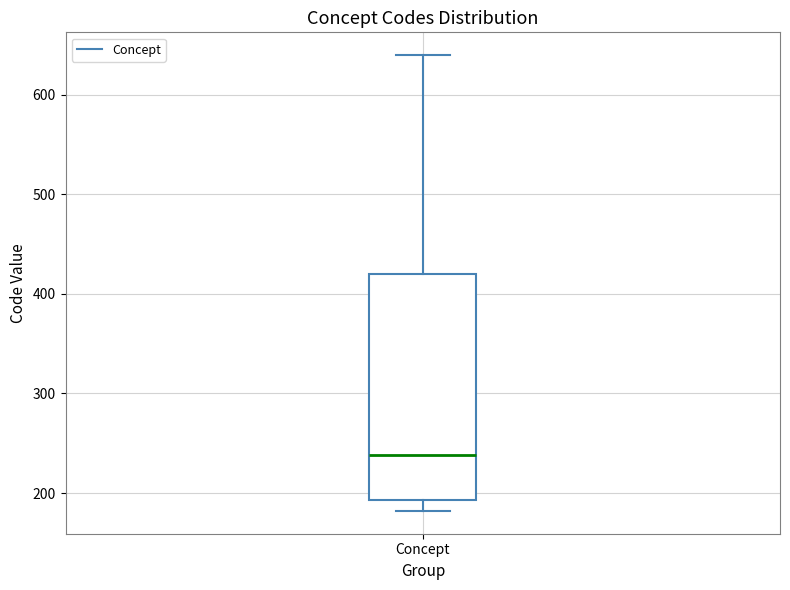

Read this box plot against the y-axis: the position of the median line, the range covered by the box, and the ends of both whiskers. The values are not printed on the chart, so give them approximately, as read against the axis.

median 240, box 190 to 420, whiskers 180 to 640